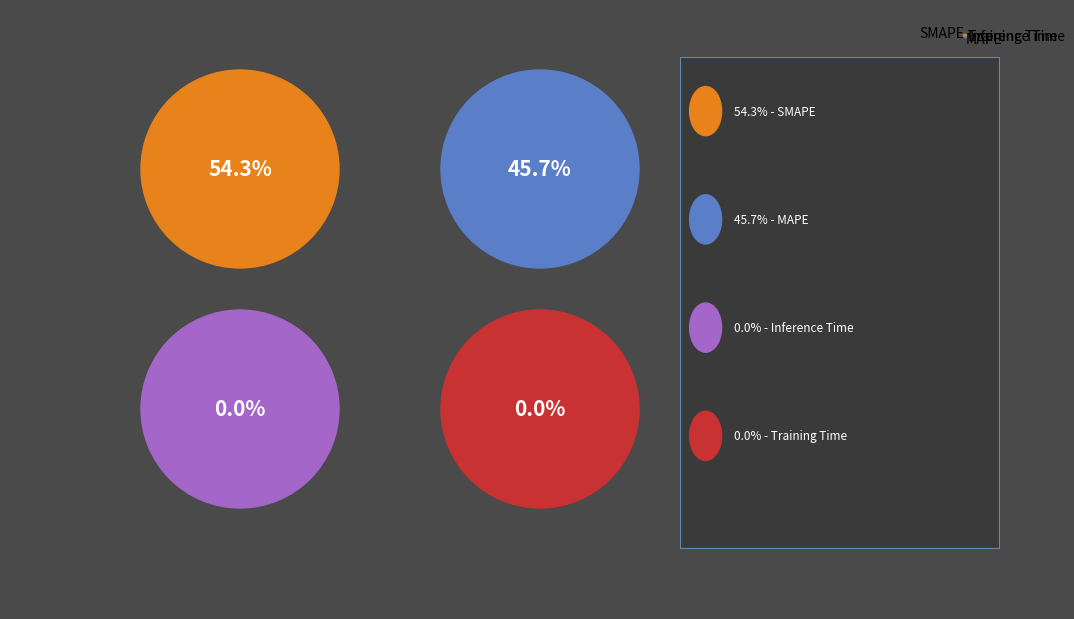

Is there a majority slice in this chart?

Yes